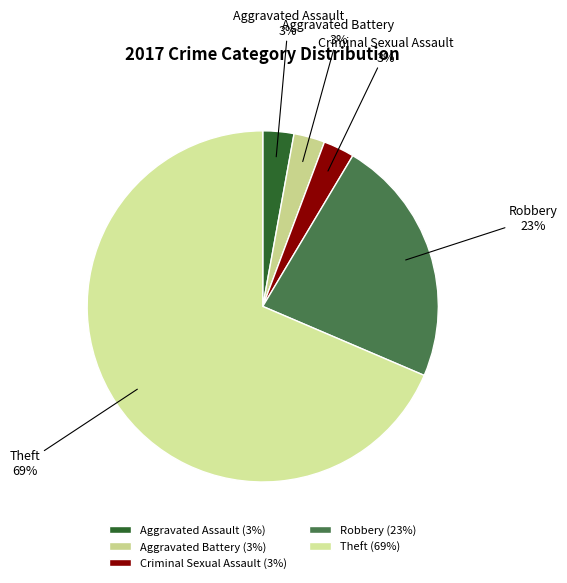

Combined, do Theft and Robbery account for over 50%?

Yes